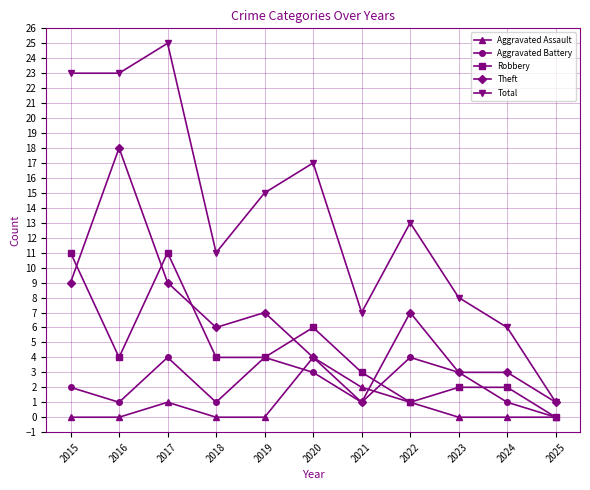

At which category does Total reach its first local peak?

2017